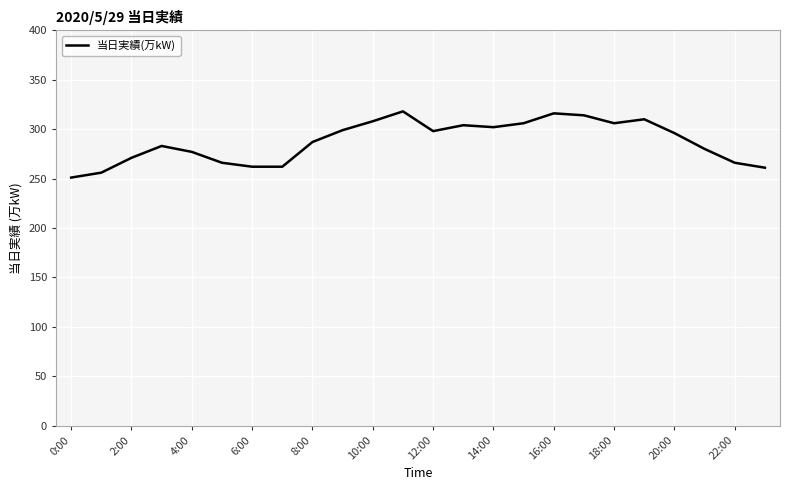

What is the difference between the second highest and second lowest values?

60